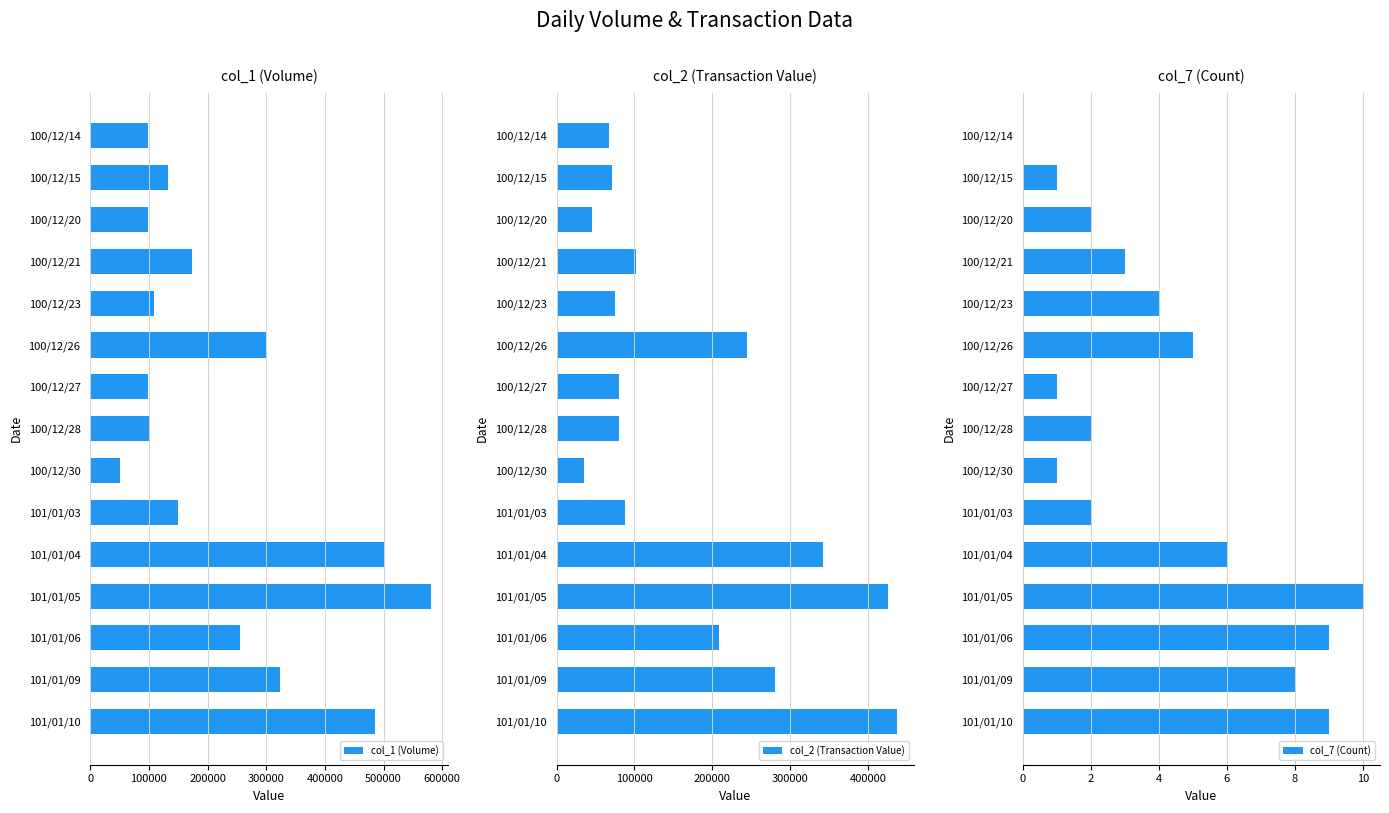

The value of col_1 (Volume) at 100/12/26 is 96639. True or false?

False